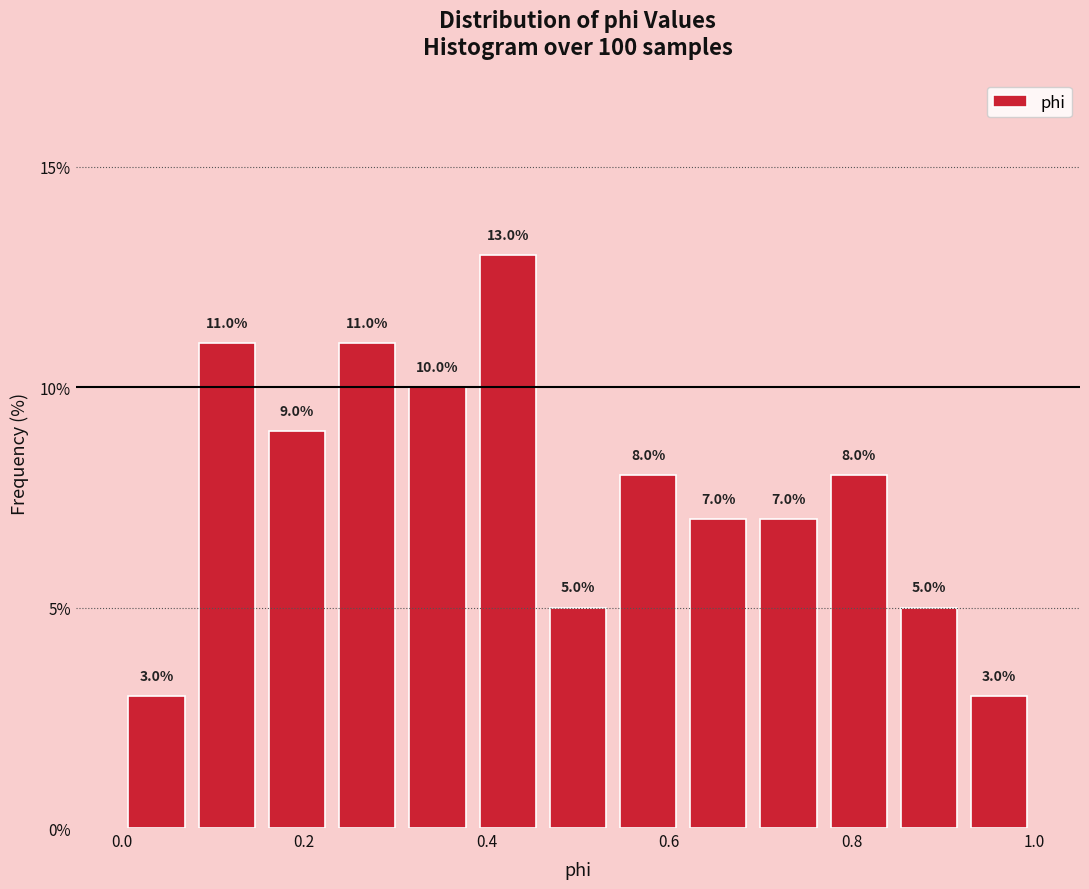

Read against the x-axis, roughly where is the centre of the tallest bar?

0.42